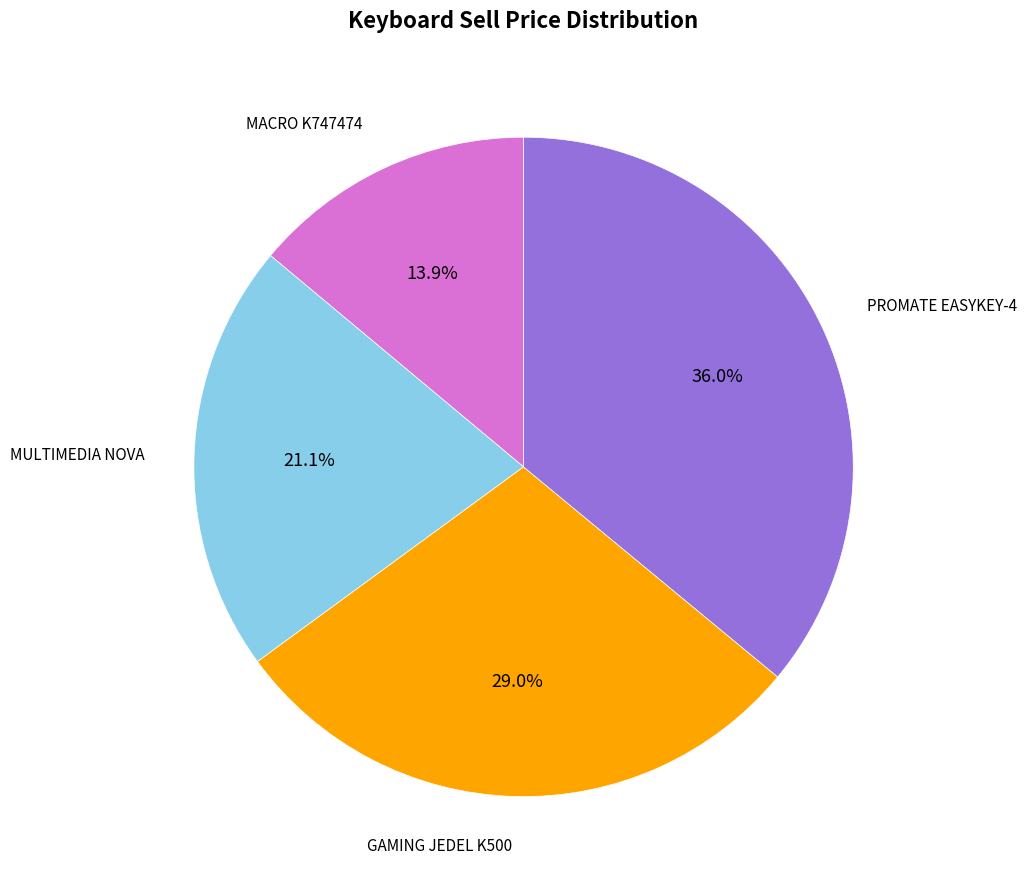

Does any single category account for the majority?

No